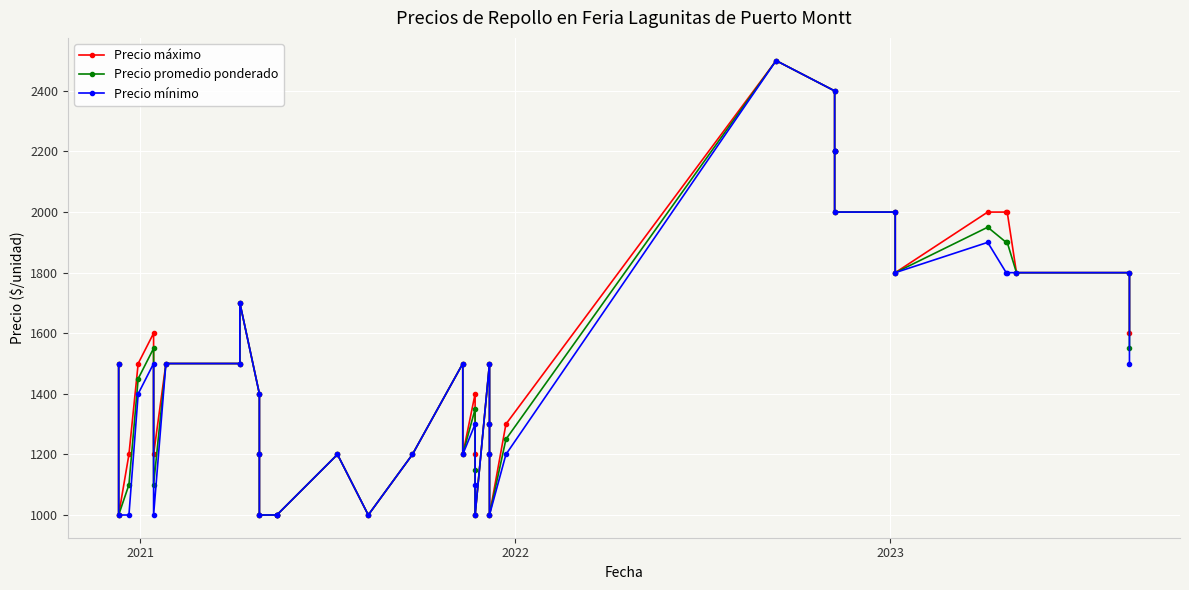

Which series has the largest total across all categories?

Precio máximo